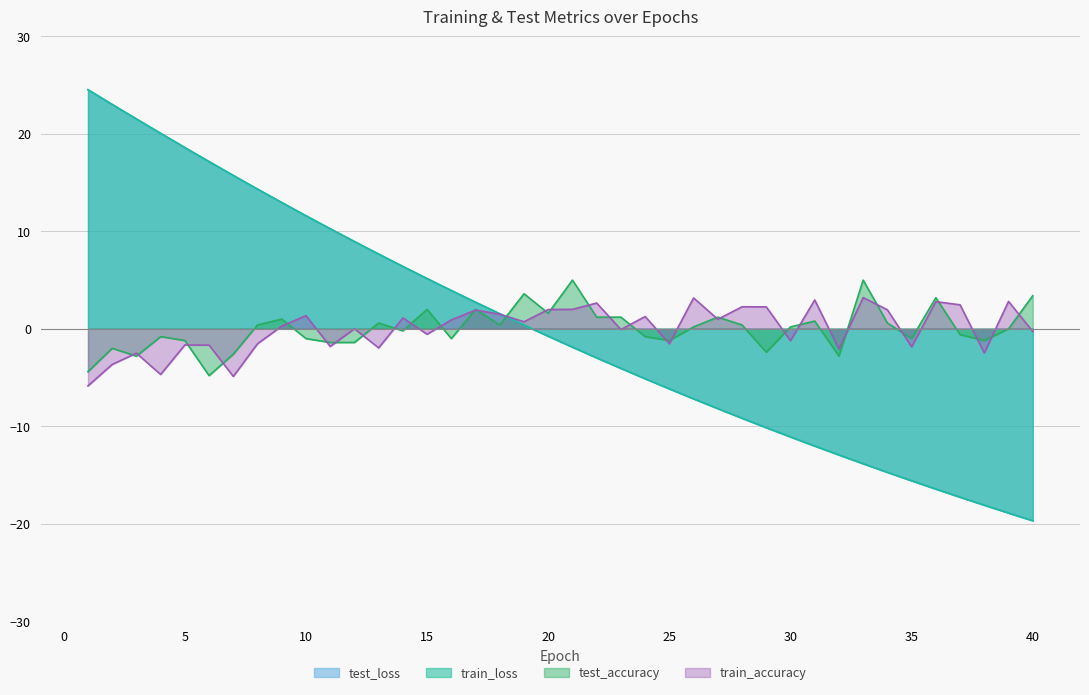

What is the value of the test_accuracy point at the 13th from the left?

0.6